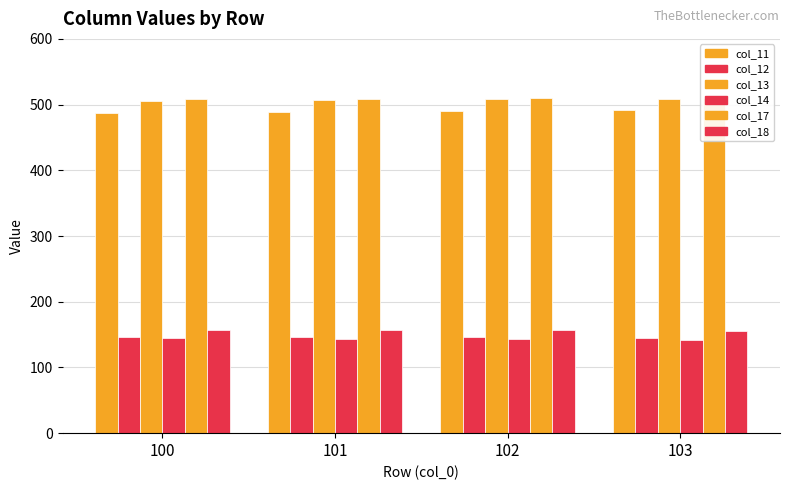

Reading right to left, list all the values displayed in this chart.

col_11: 491.8	490.4	489.4	487.6
col_12: 144.6	145.9	146.1	146.4
col_13: 508.5	507.8	506.9	506.0
col_14: 142.1	142.6	143.7	144.8
col_17: 510.2	509.8	508.9	508.1
col_18: 155.4	156.9	156.8	157.5